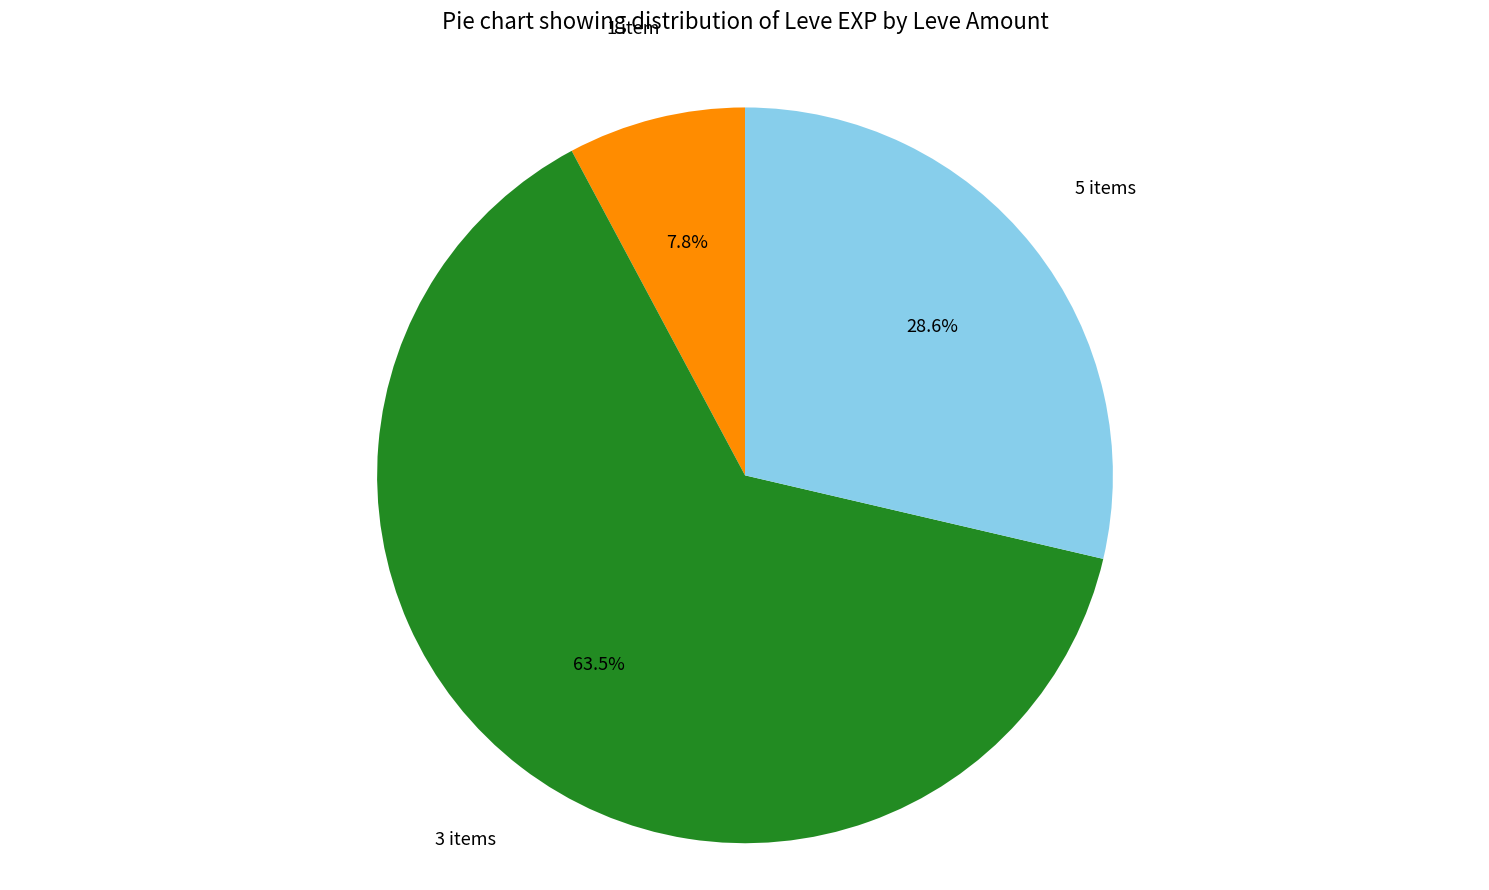

Is there any slice that represents more than half of the pie?

Yes